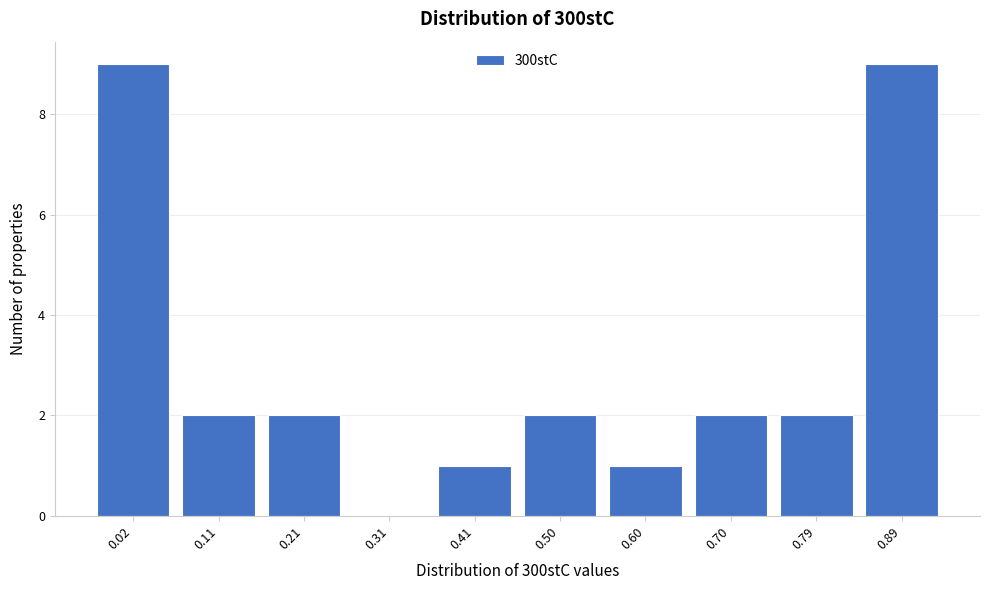

Reading right to left, what are all the values shown in this chart?

0.89=9	0.79=2	0.70=2	0.60=1	0.50=2	0.41=1	0.31=0	0.21=2	0.11=2	0.02=9